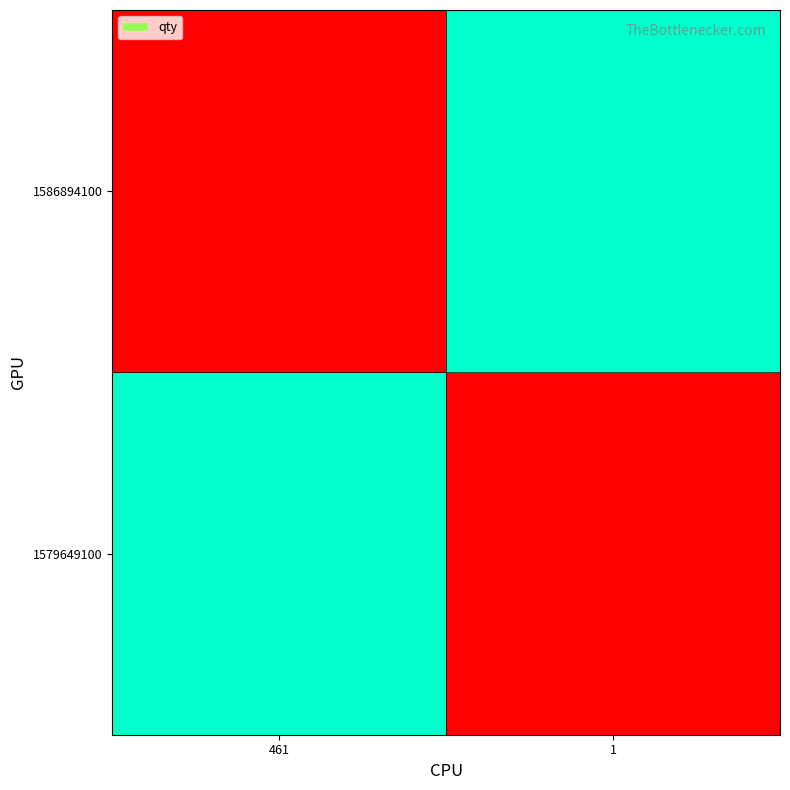

Reading left to right, what are all the values shown in this chart?

1579649100: 461=1	1=0
1586894100: 461=0	1=1